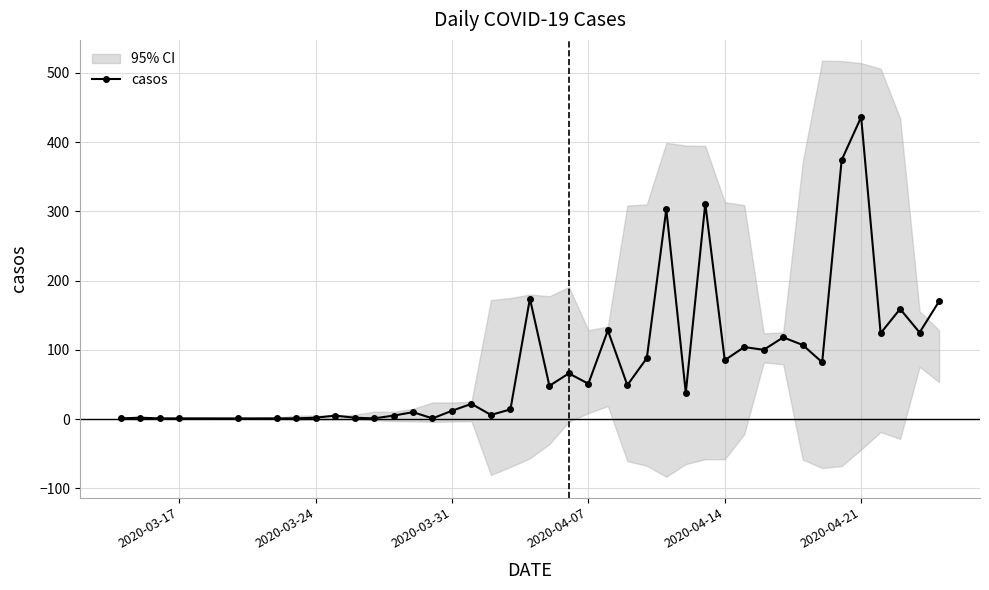

What is the minimum value shown in the chart?

1